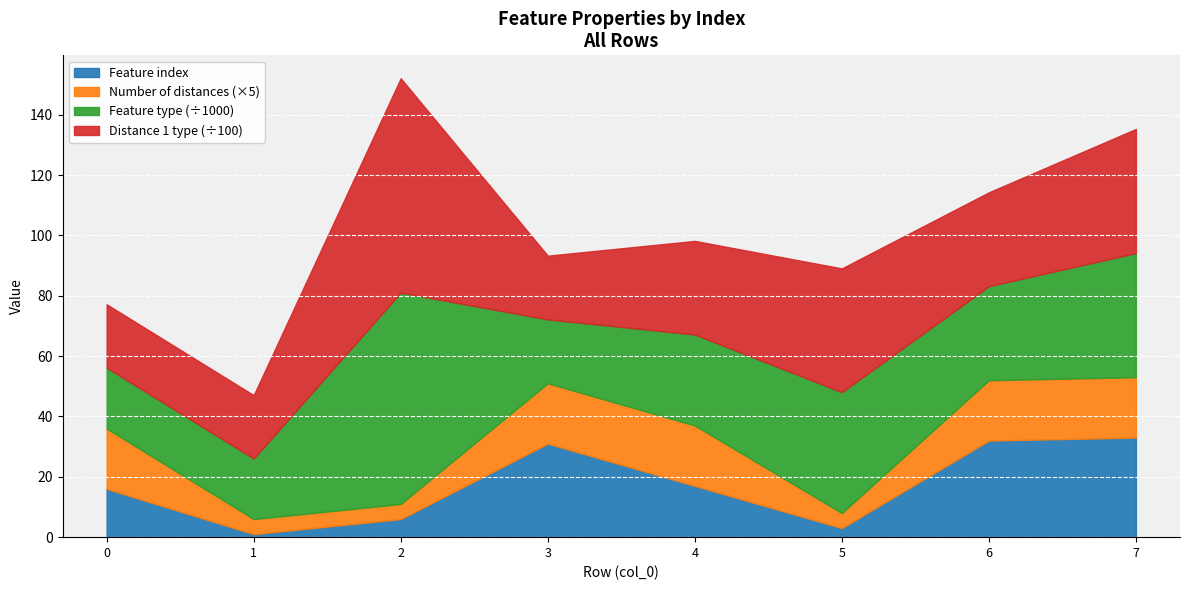

What is the difference between the maximum and minimum values in the Number of distances in feature series?

3